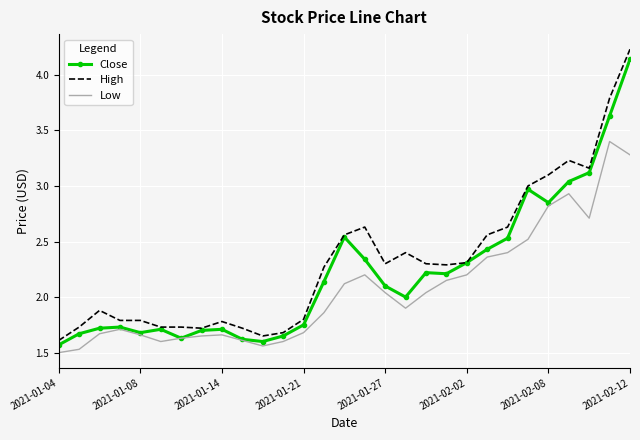

True or false: Low and High cross at least once.

False